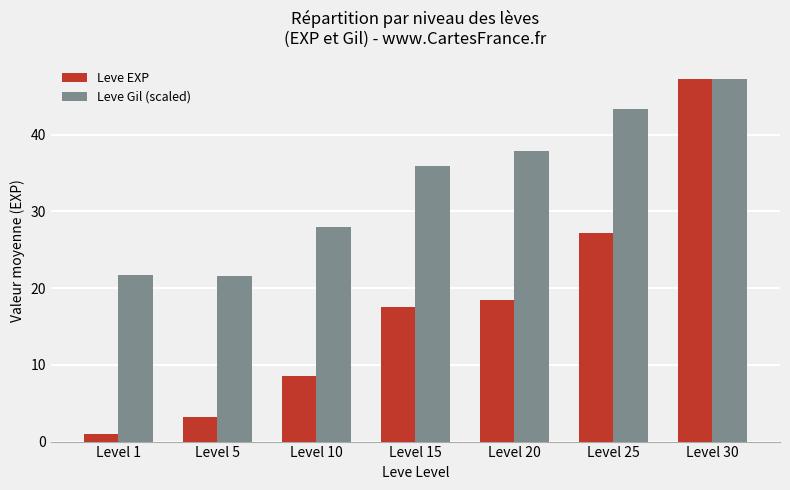

True or false: Leve Gil (scaled) has a value of 19.6 at Level 15.

False